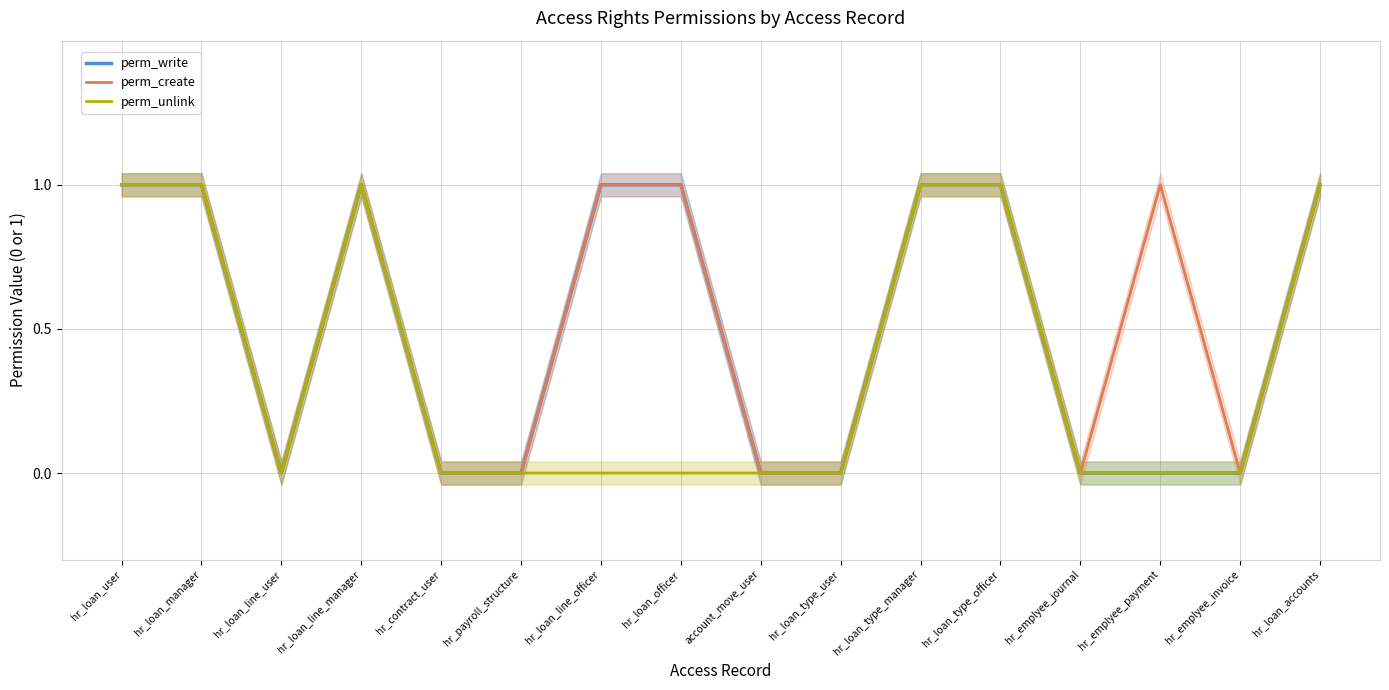

What position from the right is hr_loan_officer?

9